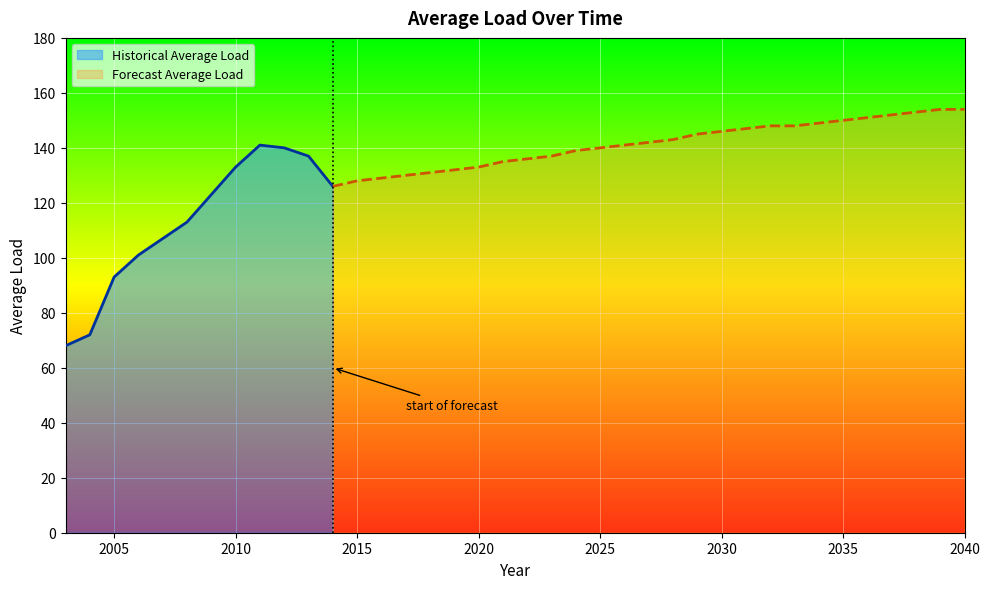

Which category has the highest value across all series?

2039